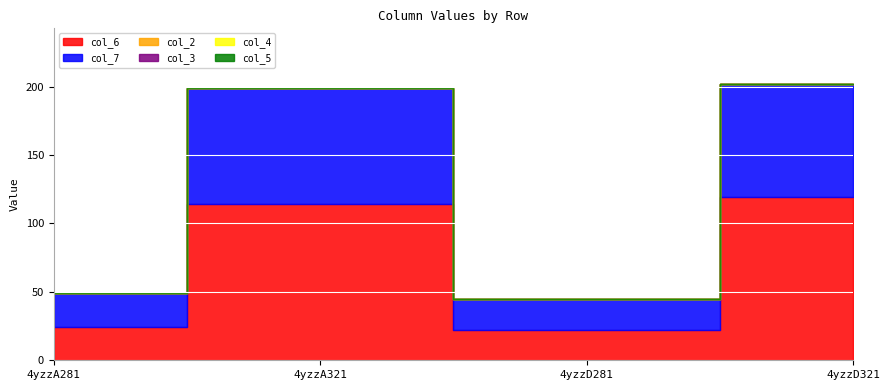

Which category has the highest value in the col_2 series?

4yzzA281